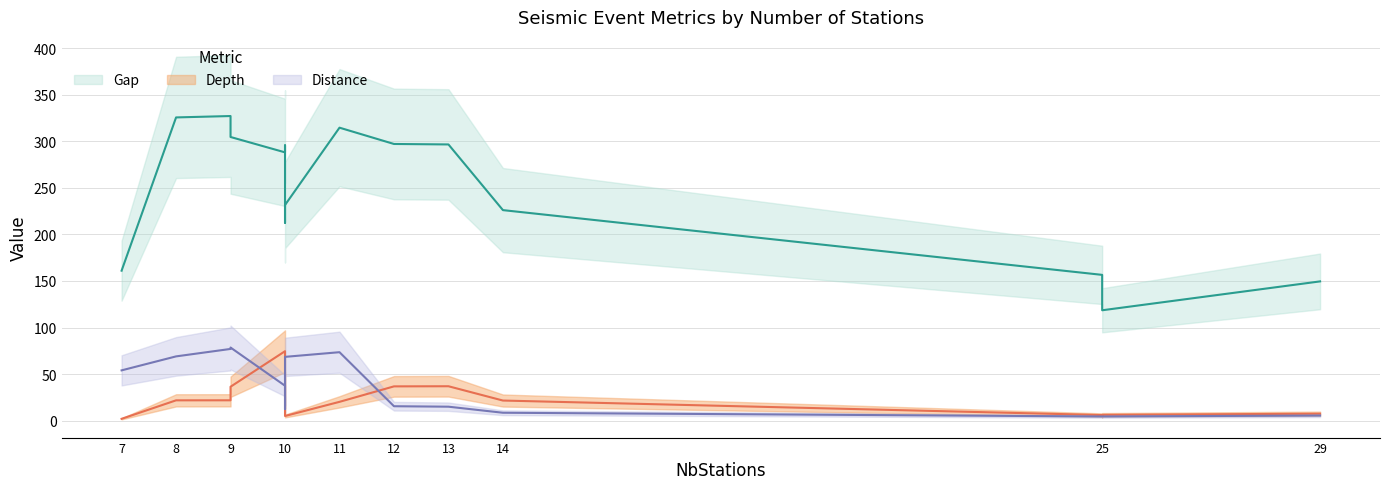

Which series has the largest range (max minus min)?

Gap